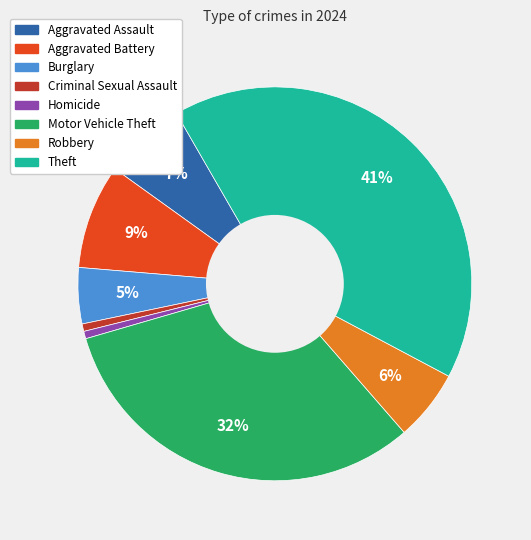

To the nearest percent, what is the average slice percentage?

12%